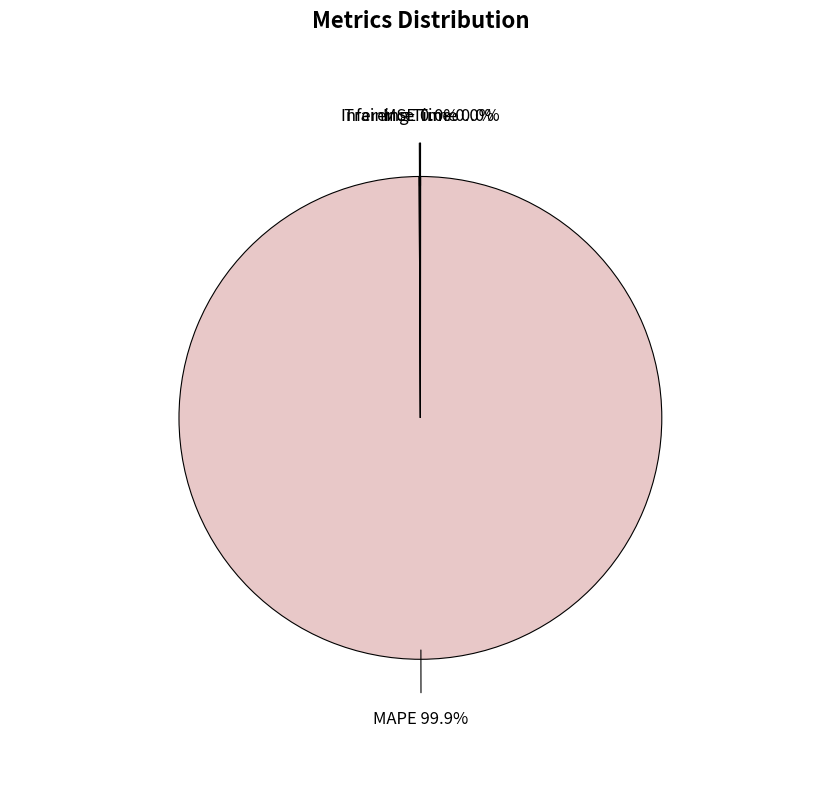

Does any single category account for the majority?

Yes